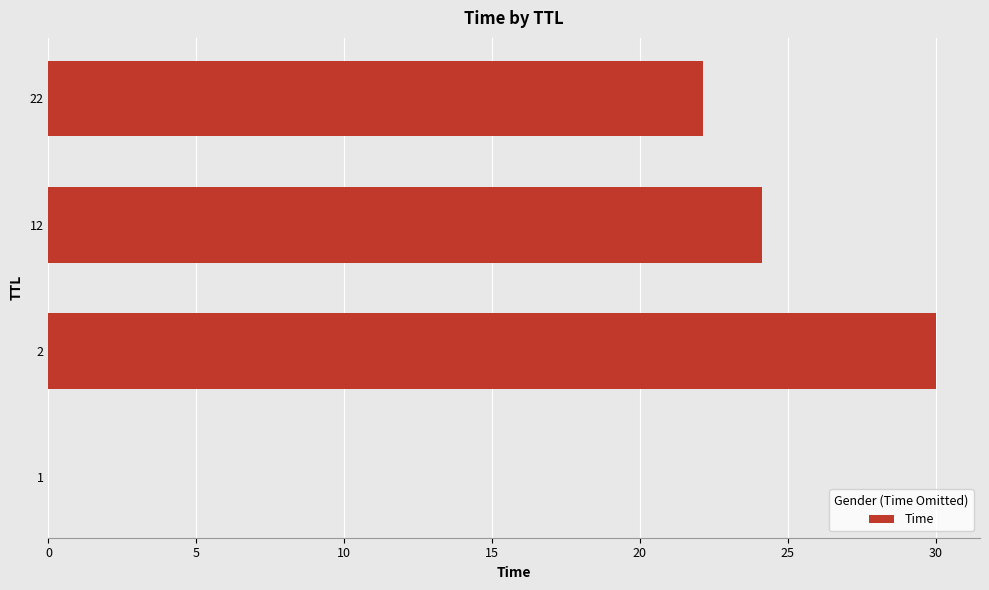

Is it true that the value at 1 is 0.0?

True